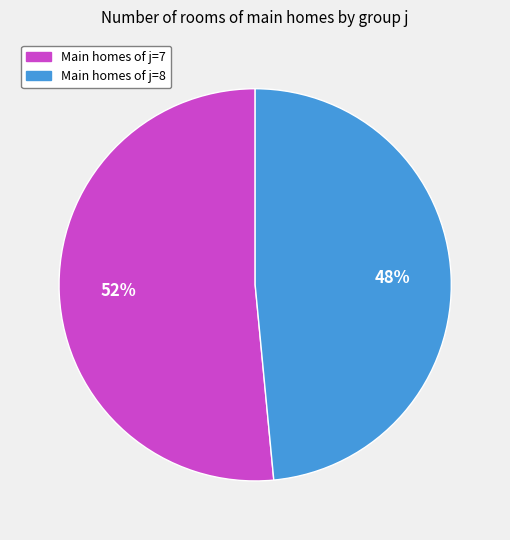

Does any single category account for the majority?

Yes